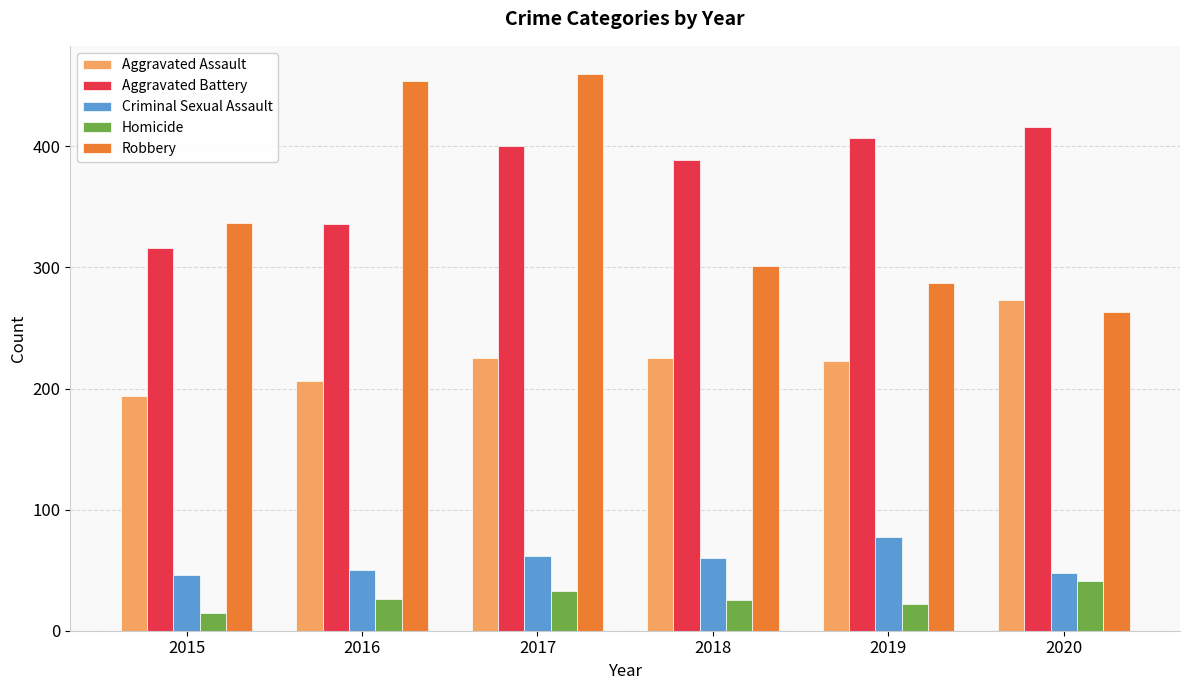

Which series has the largest range (max minus min)?

Robbery